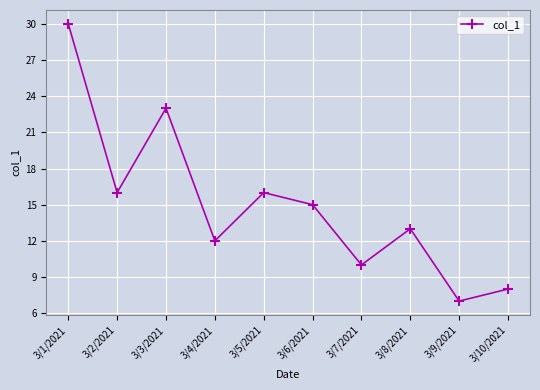

Which has a higher value, 3/10/2021 or 3/9/2021?

3/10/2021